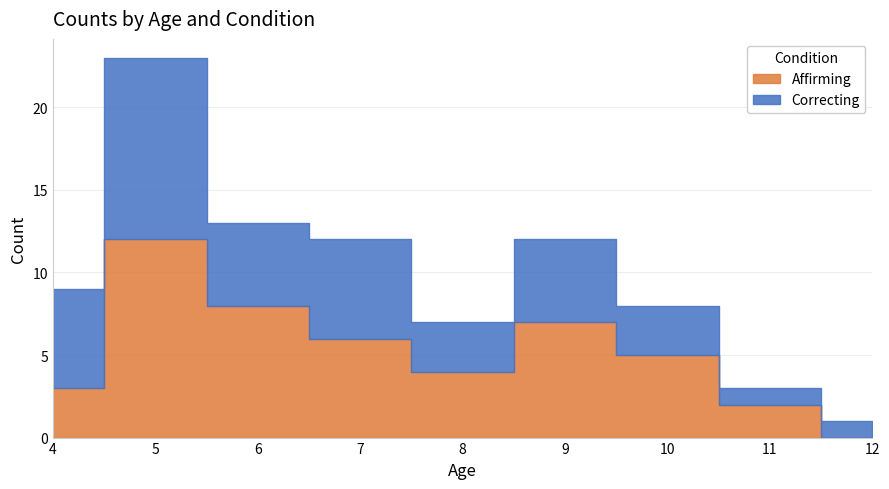

How many times do Correcting and Affirming cross each other?

2